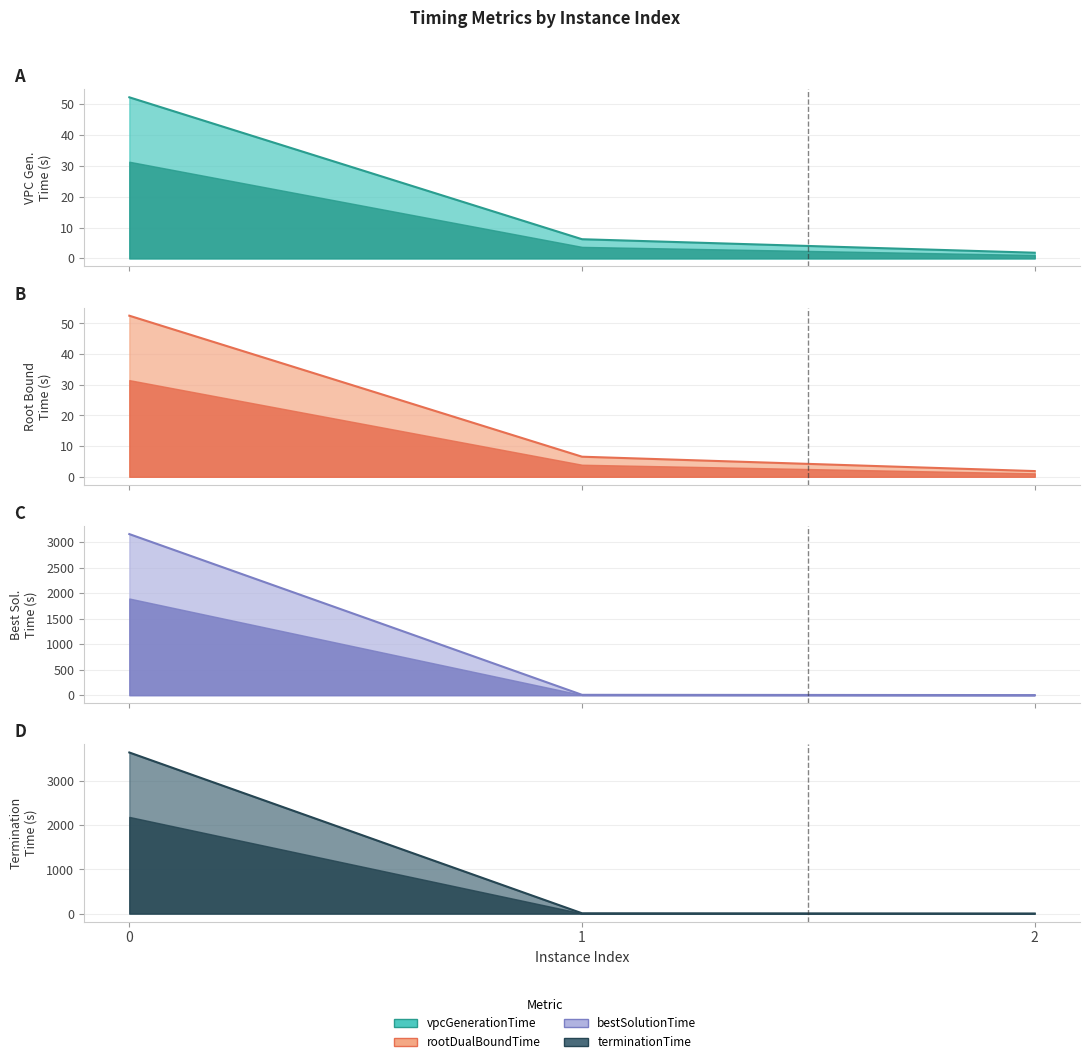

What is the value of the rootDualBoundTime point at the 1st from the left?

52.5